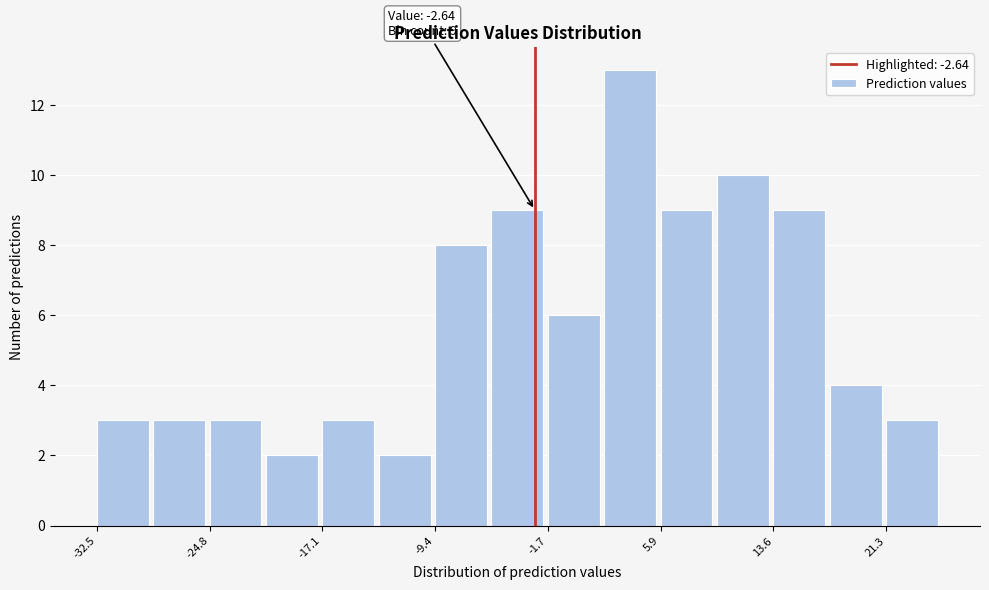

Around what value on the x-axis is the tallest bar? Give the approximate position of its centre, as read against the axis.

4